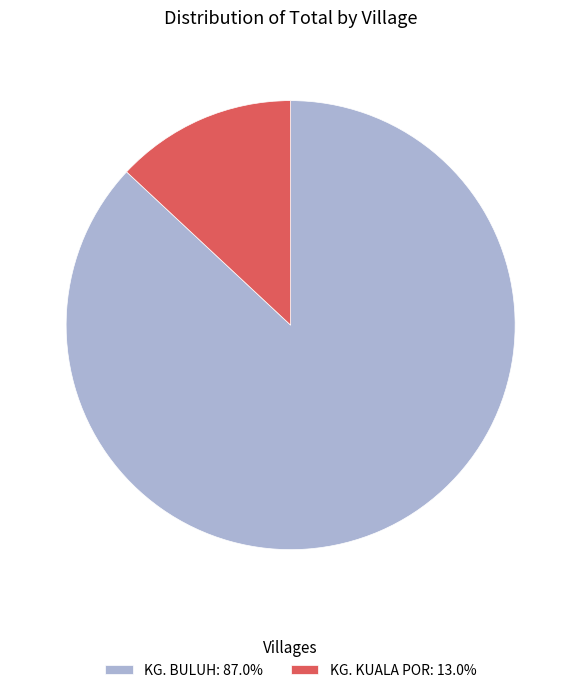

What is the majority slice?

KG. BULUH